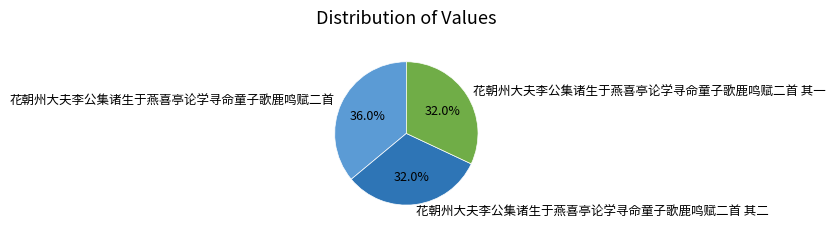

Combined, what portion of the pie is 花朝州大夫李公集诸生于燕喜亭论学寻命童子歌鹿鸣赋二首 其一 and 花朝州大夫李公集诸生于燕喜亭论学寻命童子歌鹿鸣赋二首 其二?

64.0%